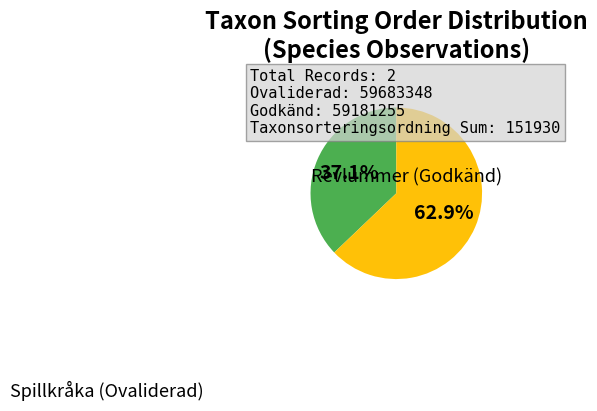

How many slices are in this pie chart?

2